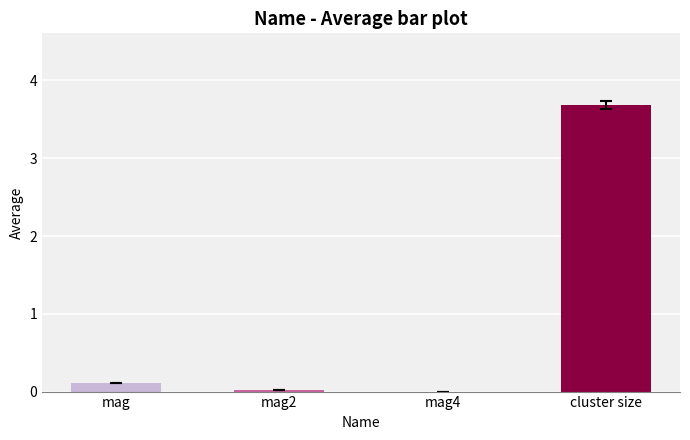

What is the change in value from mag to mag4?

-0.1